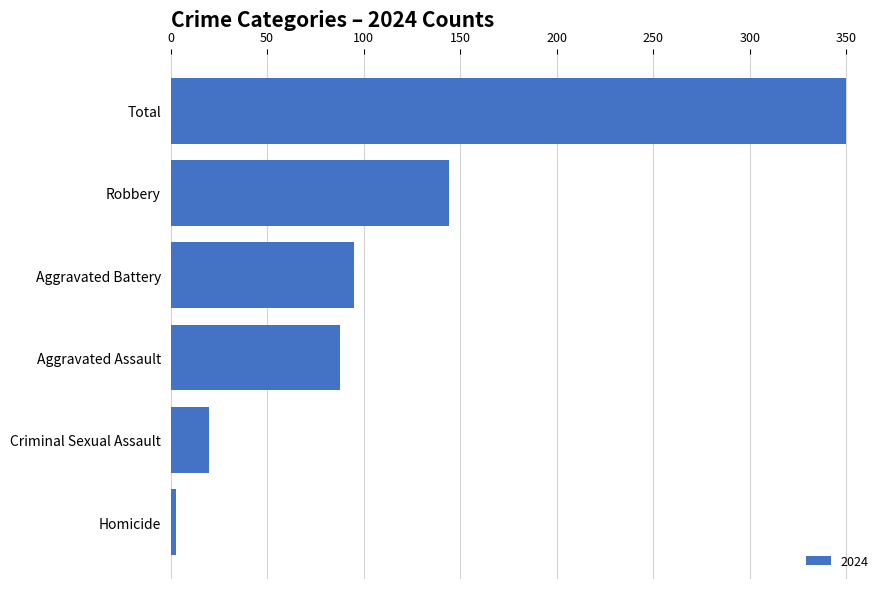

List the labels in order of value, smallest first.

Homicide, Criminal Sexual Assault, Aggravated Assault, Aggravated Battery, Robbery, Total